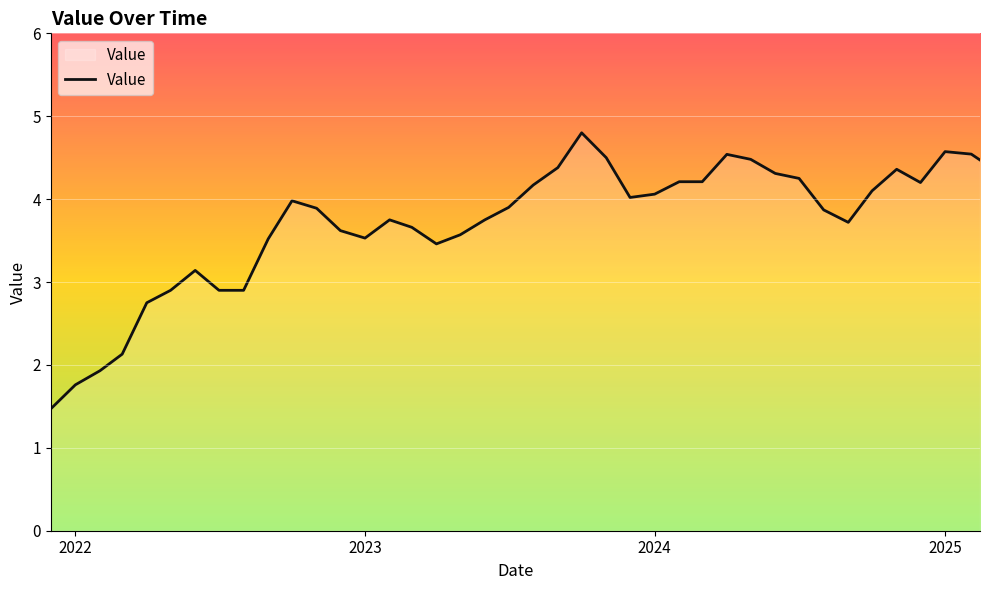

What is the greatest value displayed?

4.8